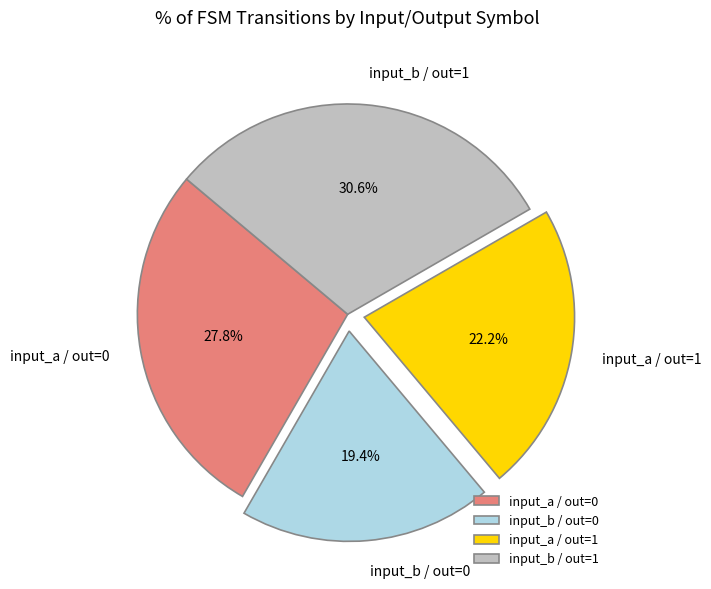

Is there any slice that represents more than half of the pie?

No